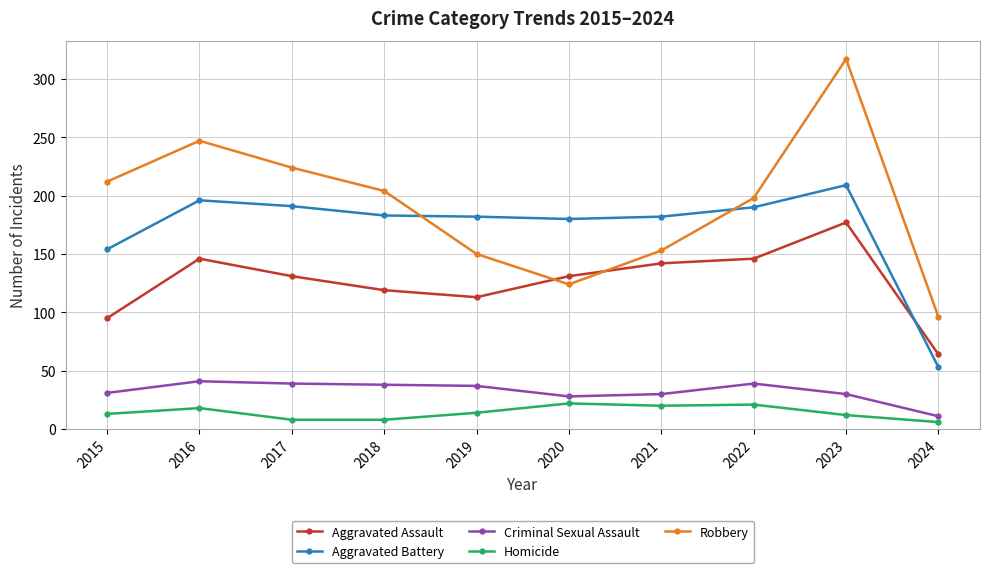

Rank the series at 2019 from lowest to highest value.

Homicide, Criminal Sexual Assault, Aggravated Assault, Robbery, Aggravated Battery